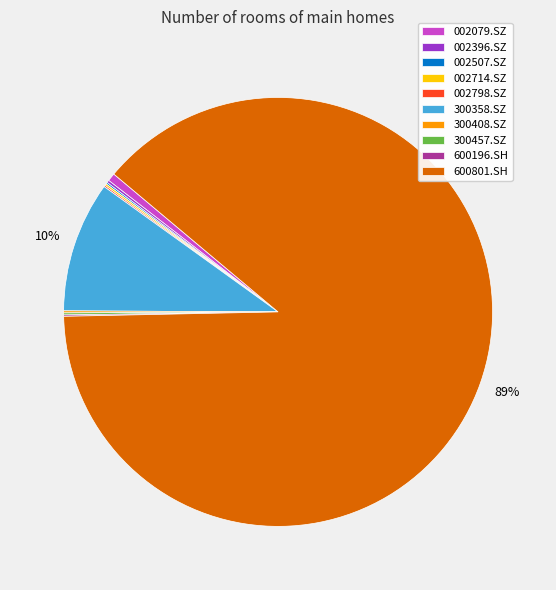

Is 600801.SH the majority of the pie?

Yes